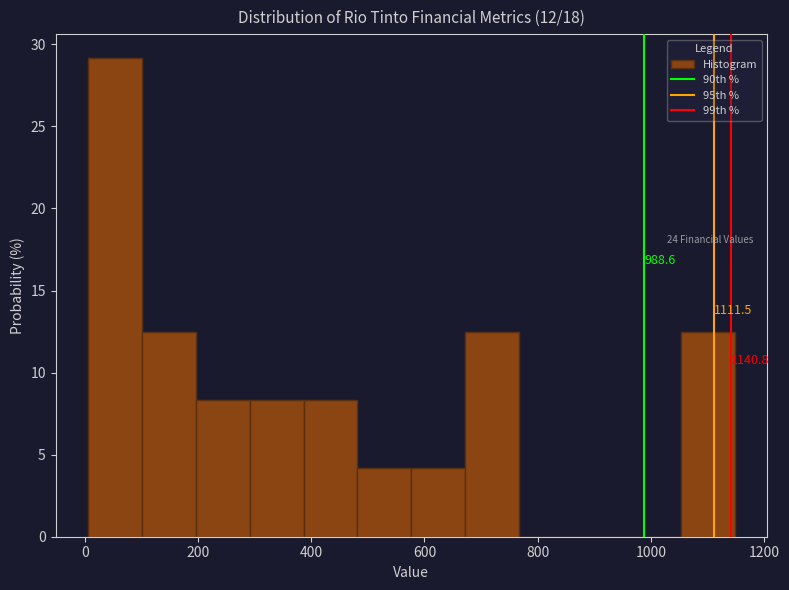

Which range on the x-axis has the tallest bar?

0 to 100